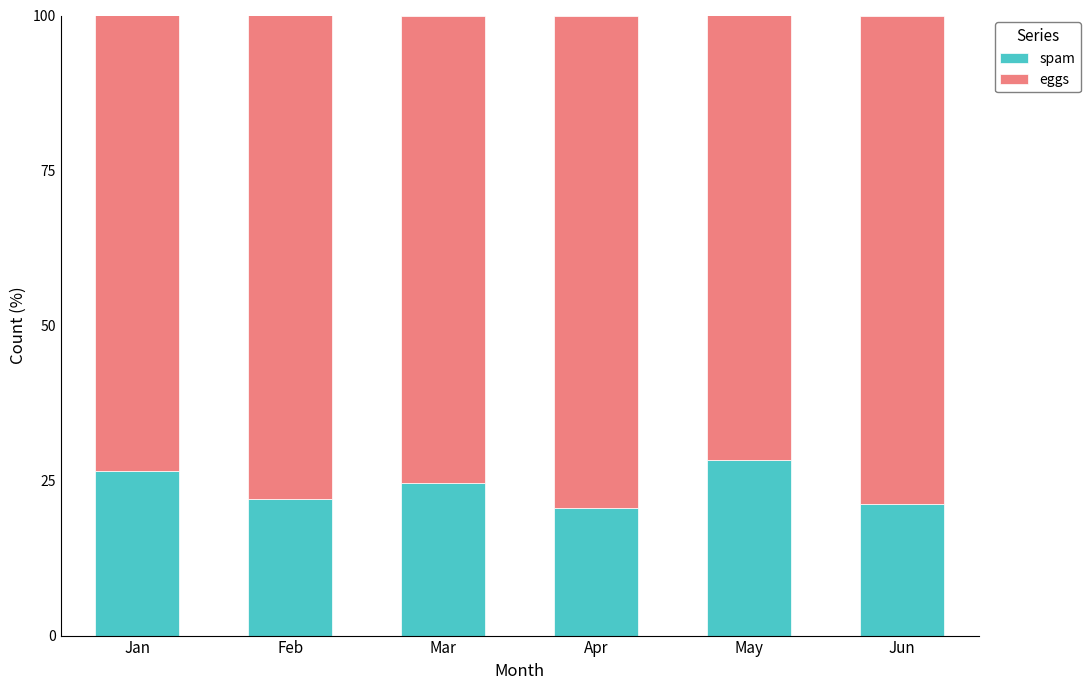

What is the highest value of the spam series?

28.3